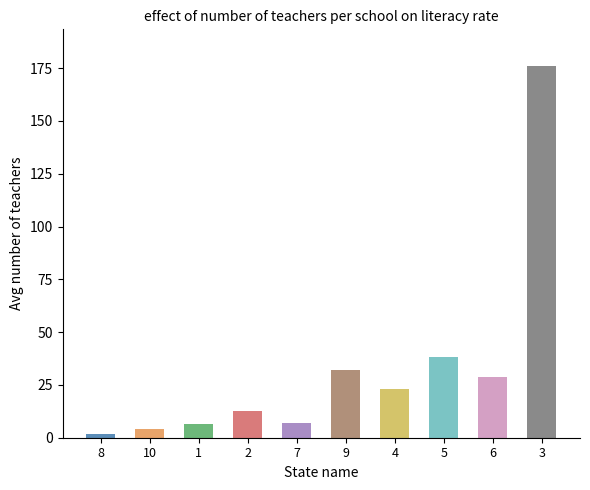

What is the change in value from 9 to 3?

+143.9